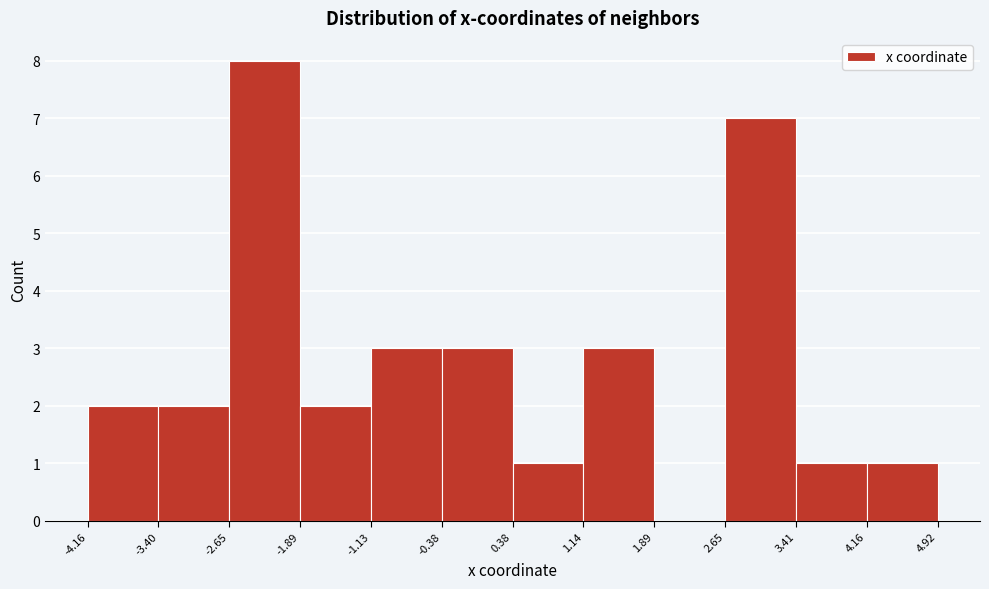

Reading left to right, list every bar in this chart as the range it spans on the x-axis followed by its height. The values are not printed on the chart, so give them approximately, as read against the axis.

-4.16 to -3.40: 2
-3.40 to -2.65: 2
-2.65 to -1.89: 8
-1.89 to -1.13: 2
-1.13 to -0.38: 3
-0.38 to 0.38: 3
0.38 to 1.14: 1
1.14 to 1.89: 3
1.89 to 2.65: 0
2.65 to 3.41: 7
3.41 to 4.16: 1
4.16 to 4.92: 1